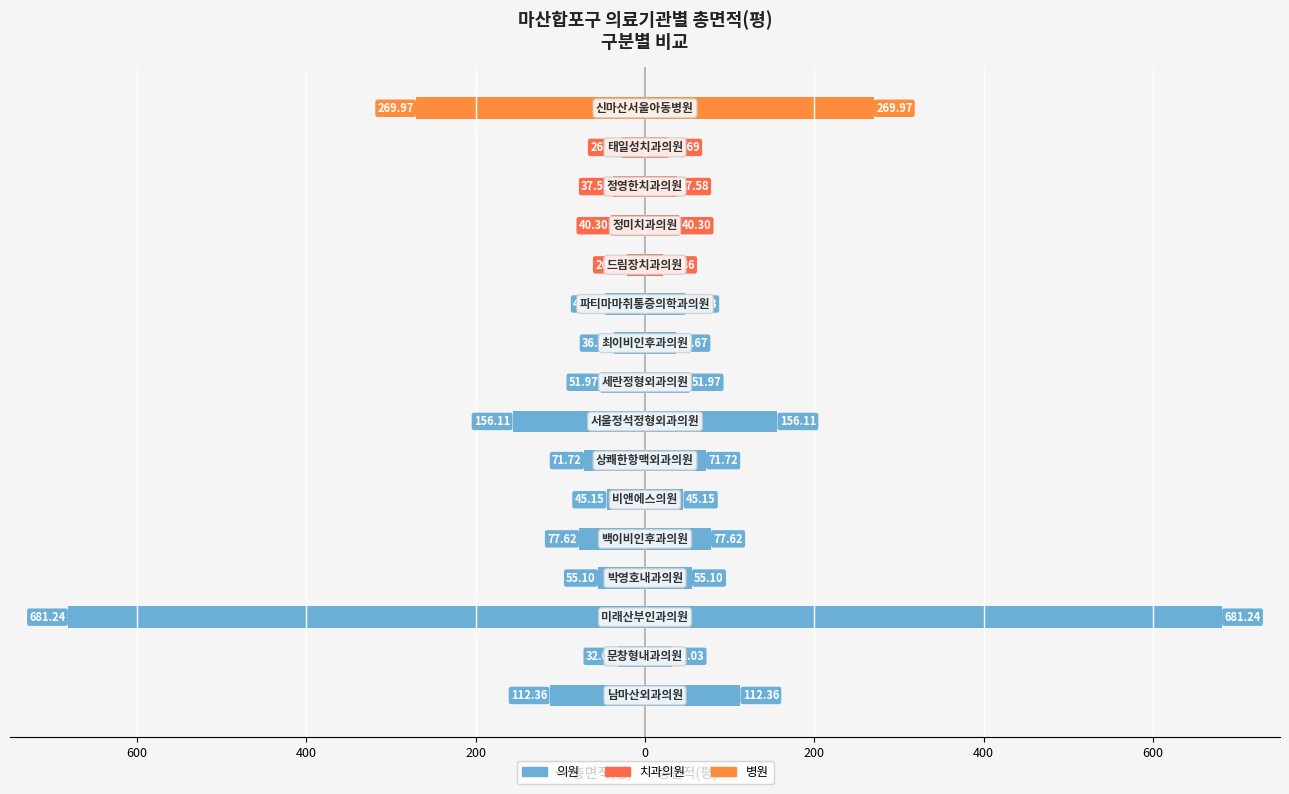

What is the minimum value shown in the chart?

-681.2